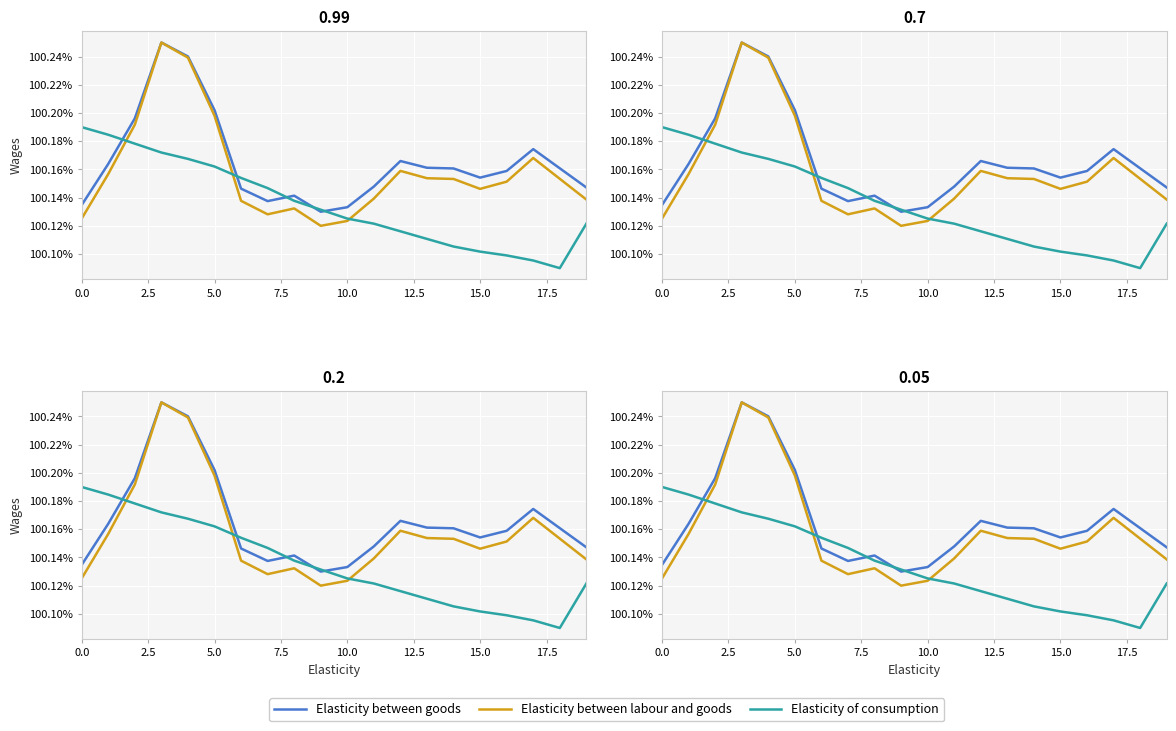

What is the sum of the Elasticity of consumption values at 2.5 and 18?

200.3